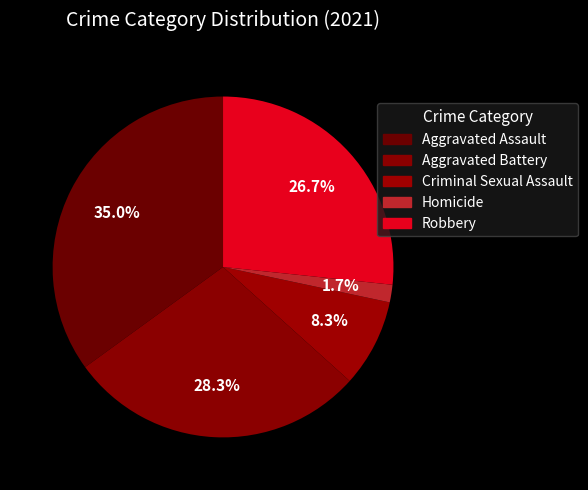

Combined, what portion of the pie is Robbery and Aggravated Assault?

61.7%